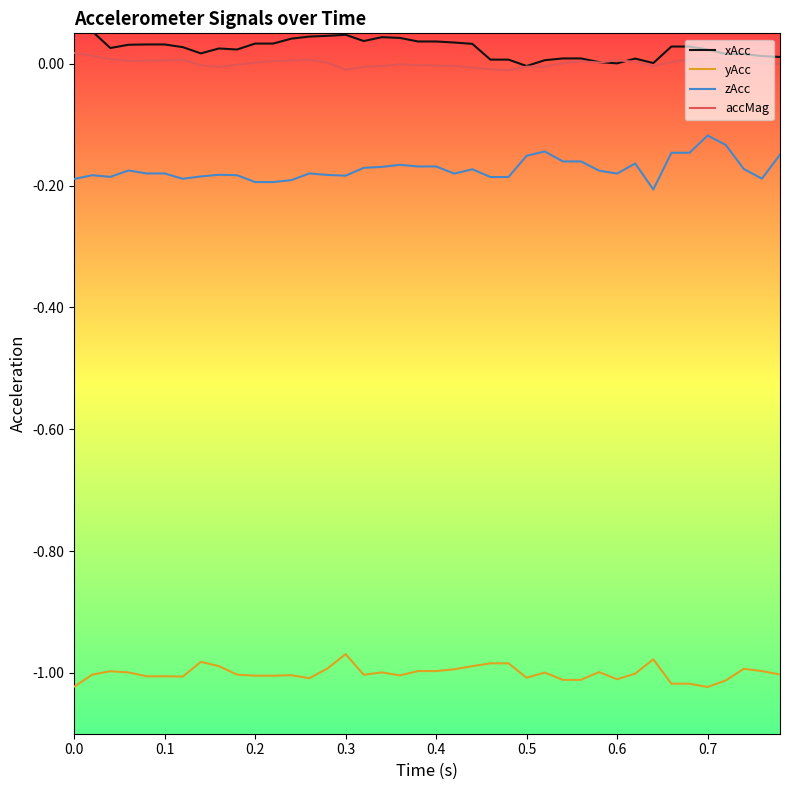

True or false: accMag and yAcc intersect in this chart.

False